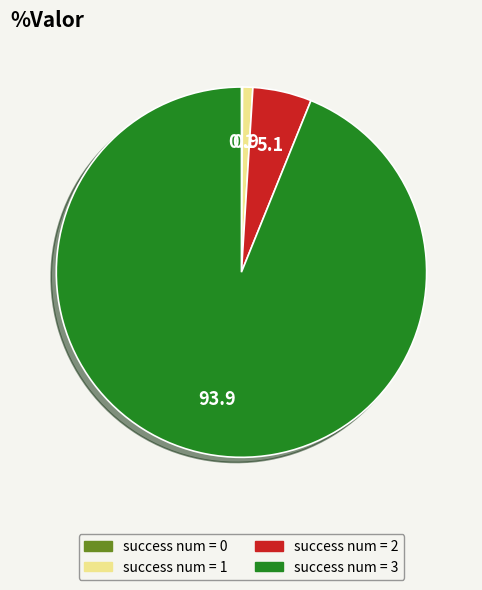

What is the largest slice in the pie chart?

success num = 3